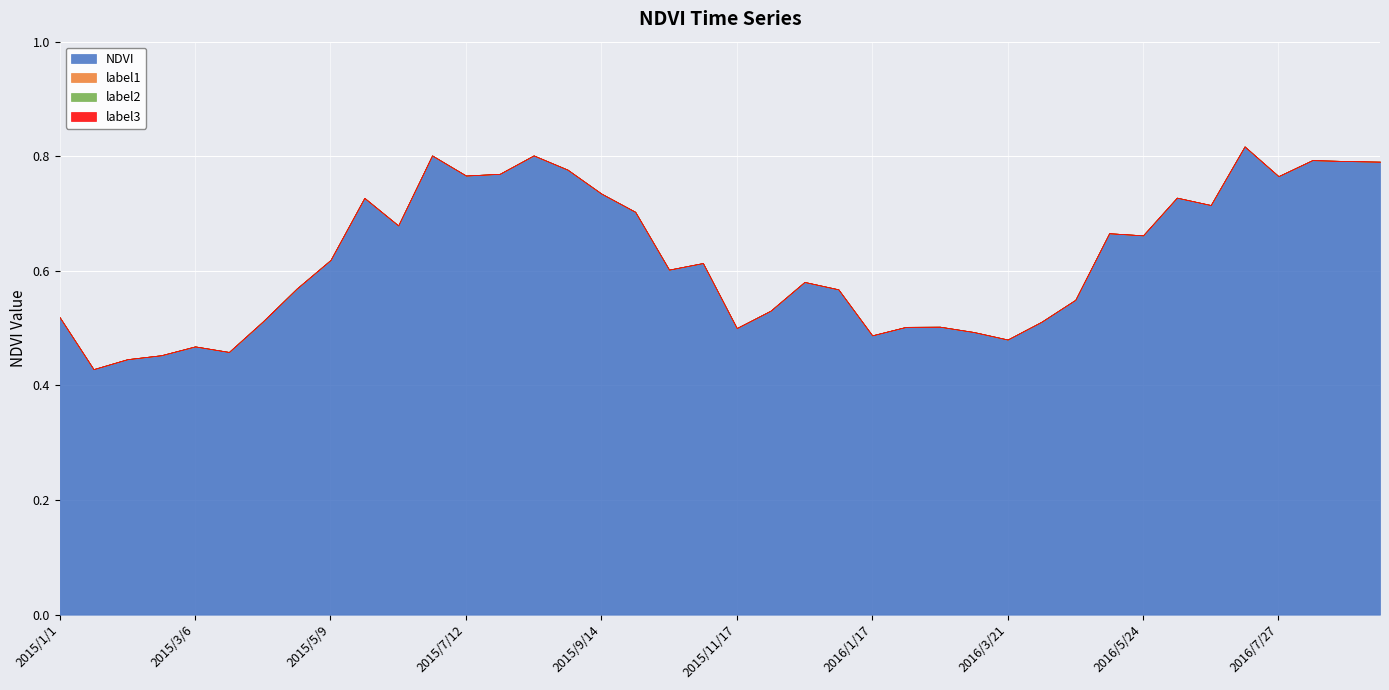

How many lines are shown in the chart?

4